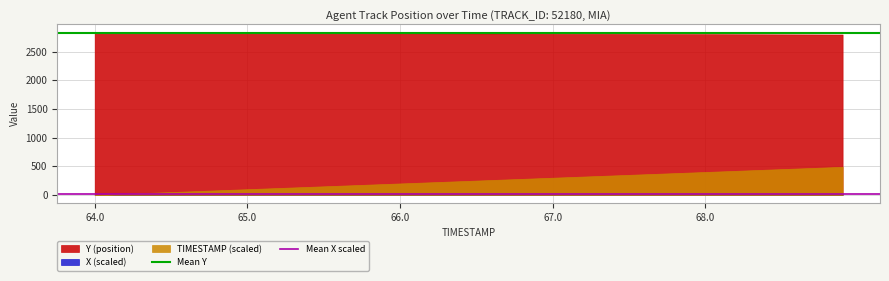

What is the value of the Mean X scaled point at the 2nd from the left?

10.0